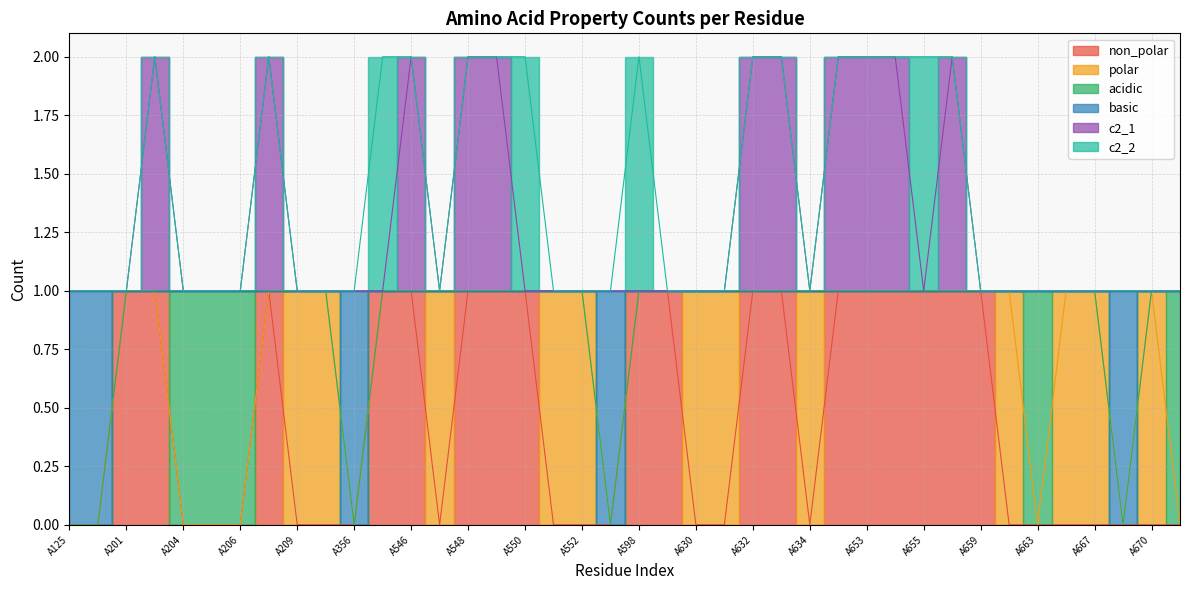

The value of non_polar at A659 is 1. True or false?

True